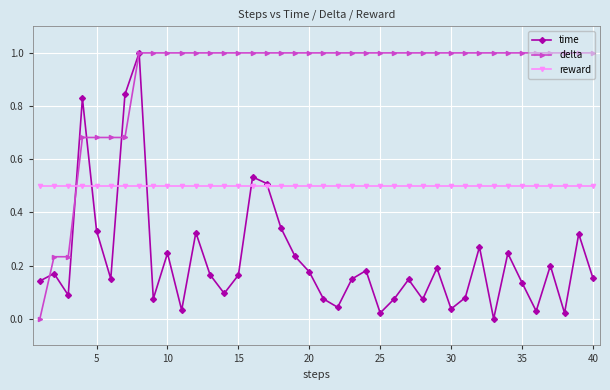

Rank the series by their average value, from highest to lowest.

delta, reward, time